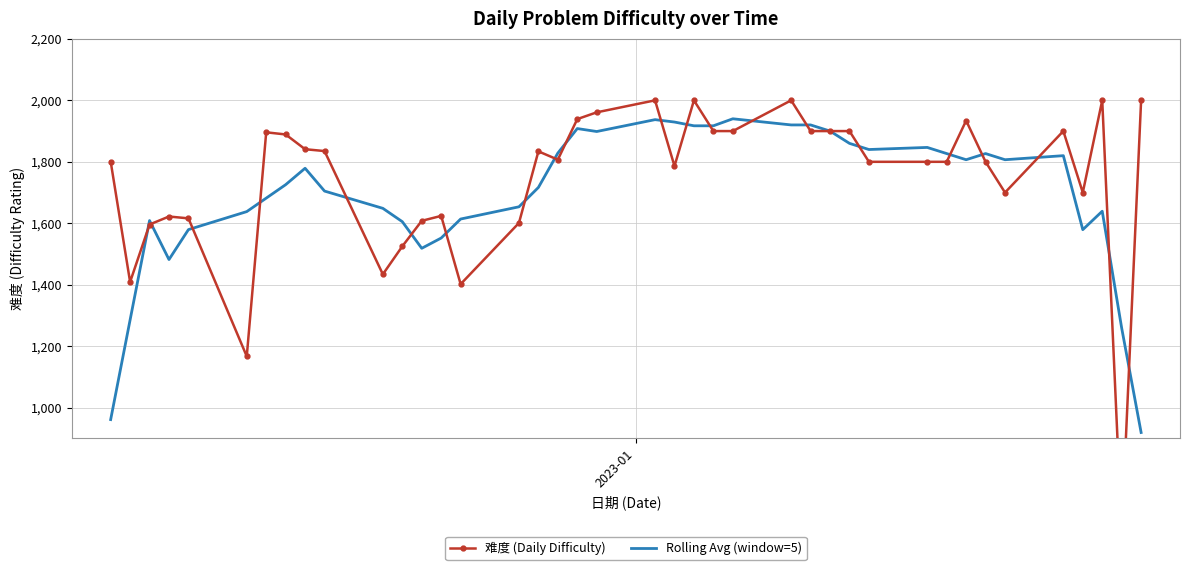

How many interior local valleys does the 难度 (Daily Difficulty) series have?

9